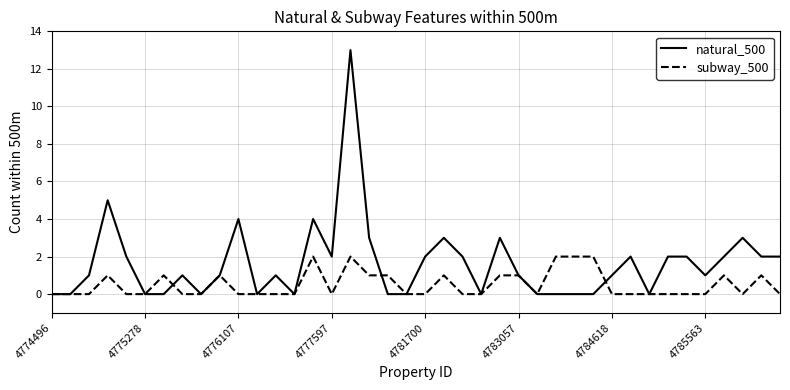

List the series in order of their peak value, lowest first.

subway_500, natural_500